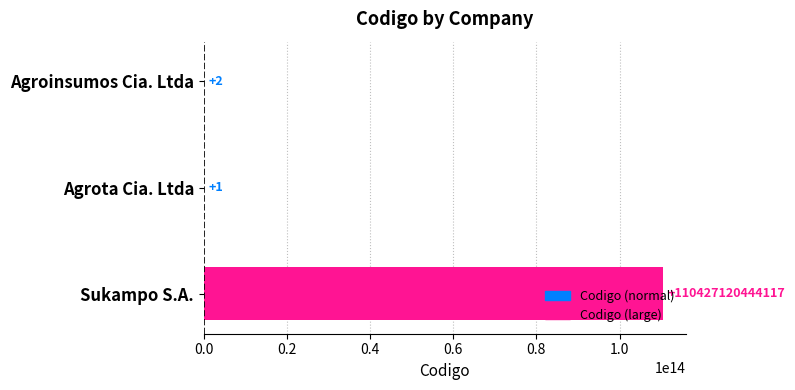

True or false: the data shows 110427120444117 at Sukampo S.A..

True